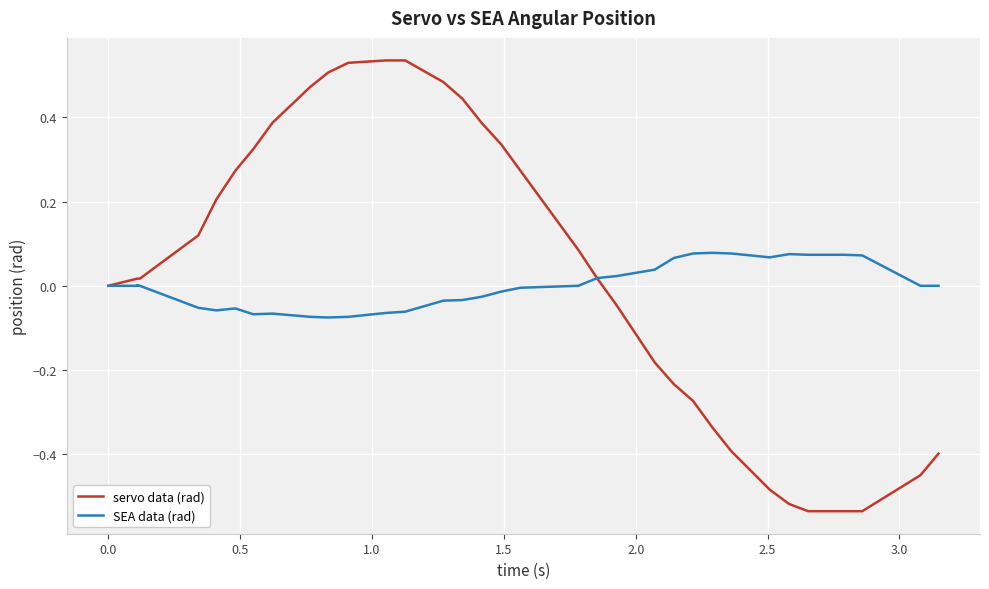

How many data points does each series have?

35